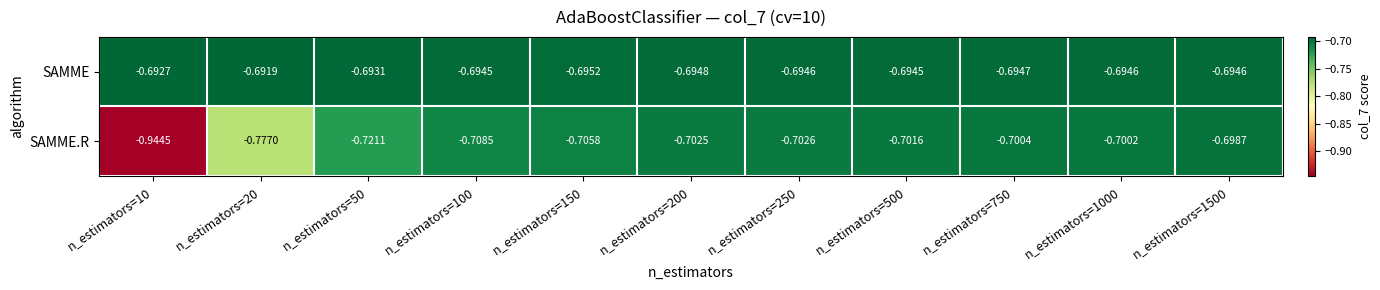

What is the total value across all series at n_estimators=200?

-1.4